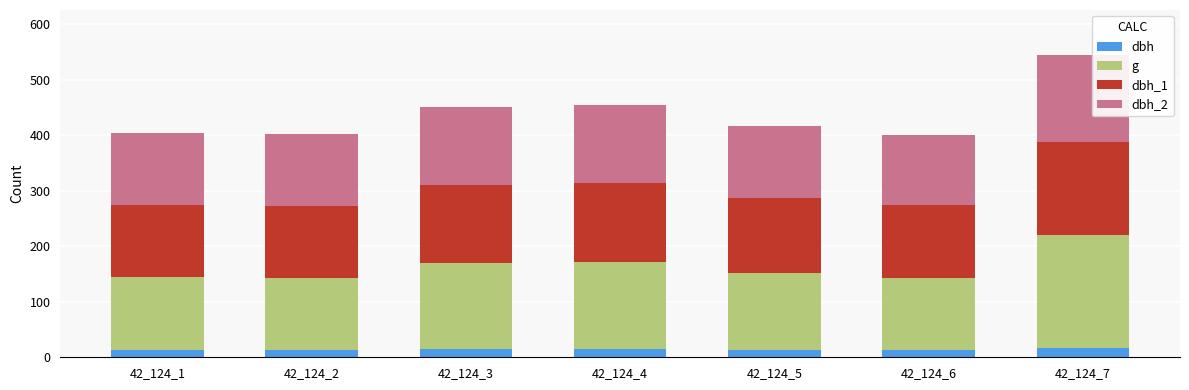

What is the sum of all dbh values?

96.3